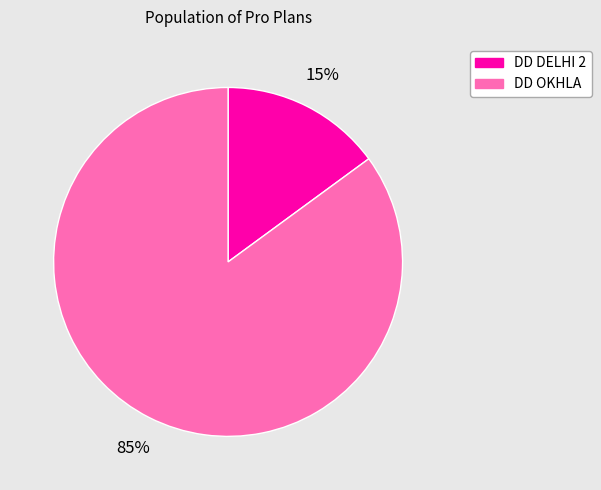

Combined, do DD DELHI 2 and DD OKHLA account for over 50%?

Yes